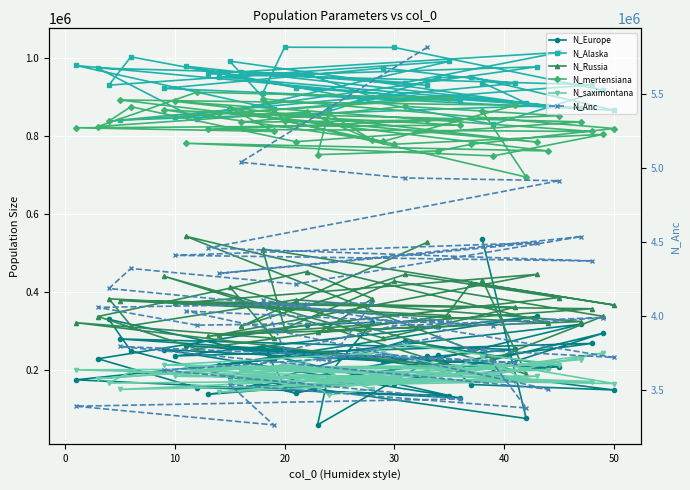

What is the highest value of the N_mertensiana series?

912814